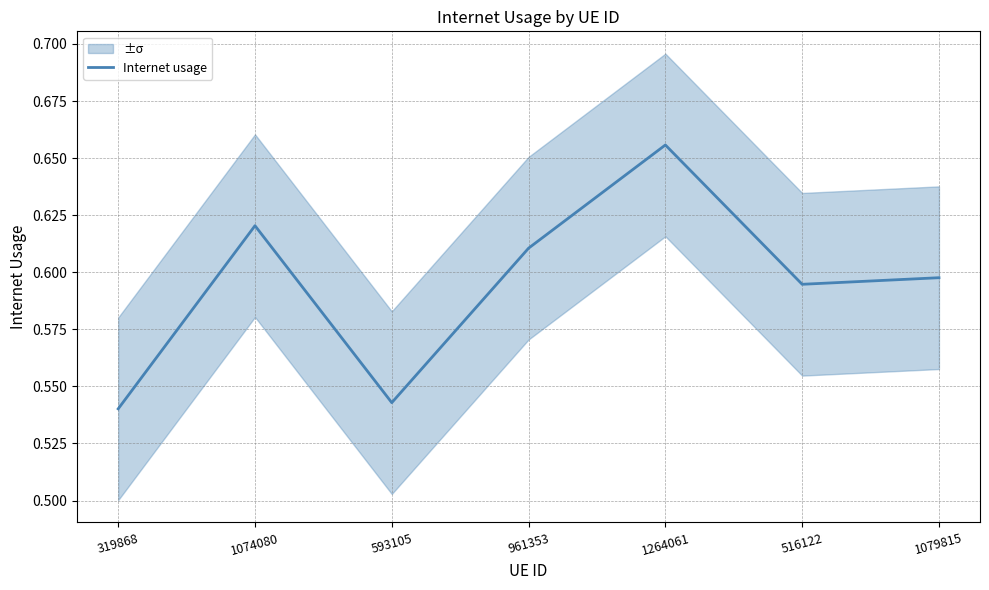

How many categories are shown in the chart?

7